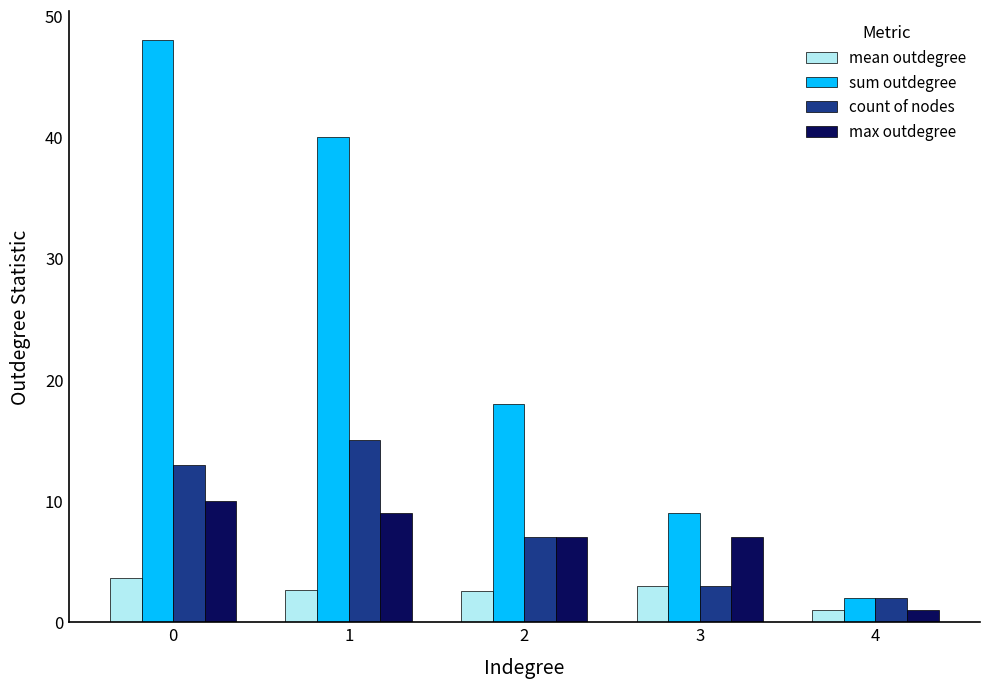

Is the value of sum outdegree at 2 greater than the value of mean outdegree at 0?

Yes